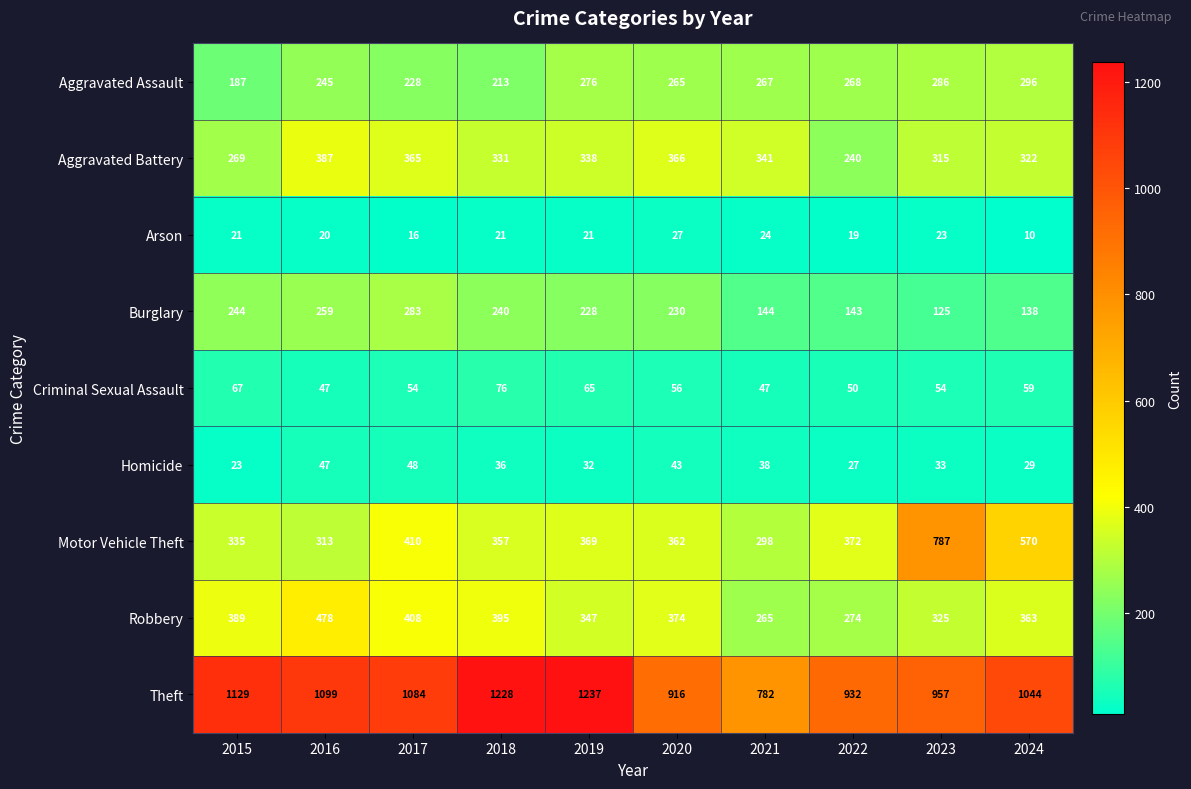

The value of Criminal Sexual Assault at 2015 is 67. True or false?

True